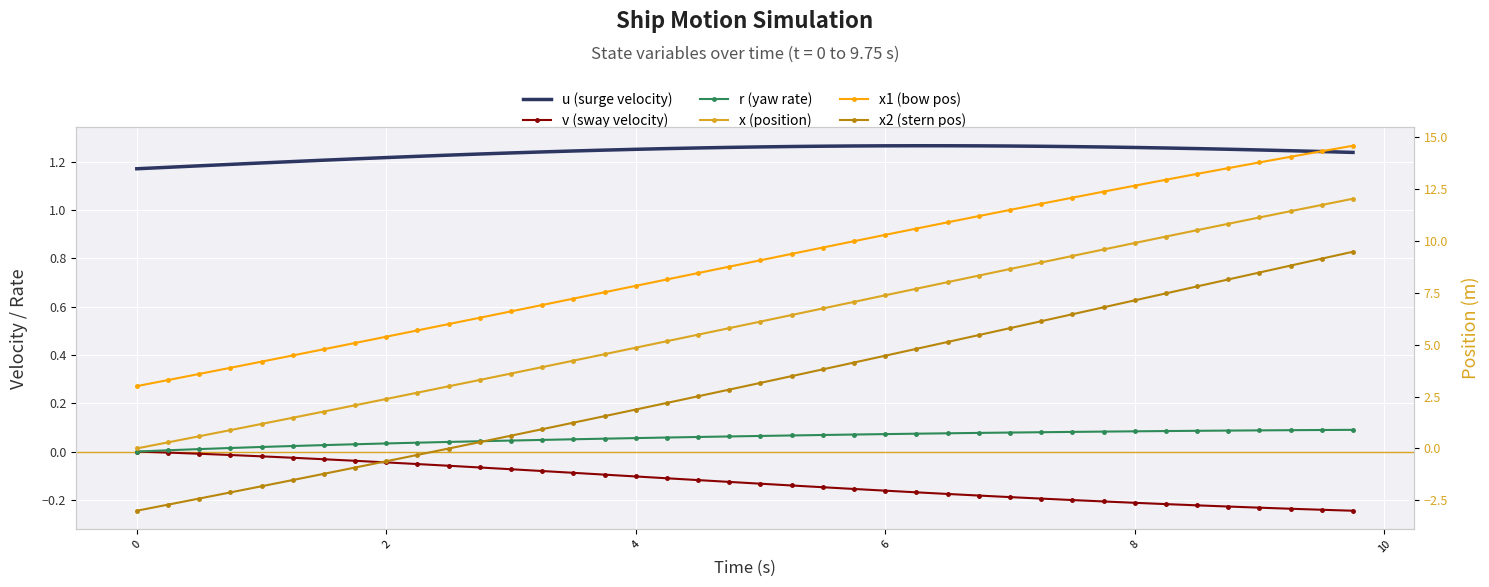

How many lines are shown in the chart?

6